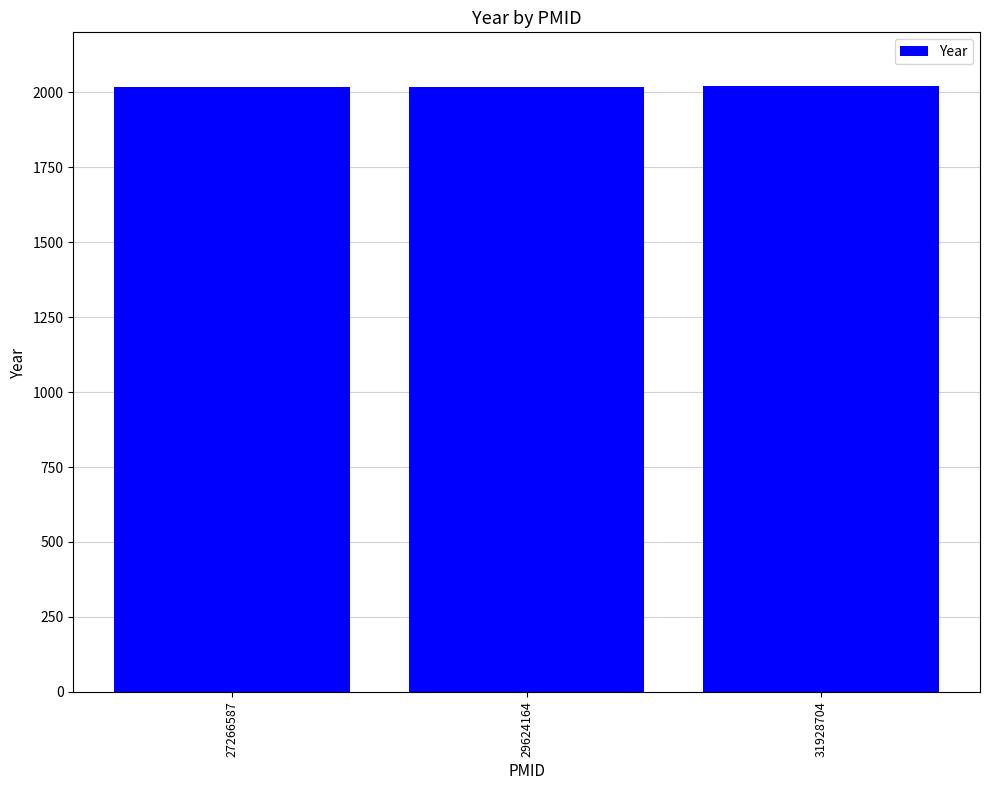

True or false: the data shows 2016 at 27266587.

True